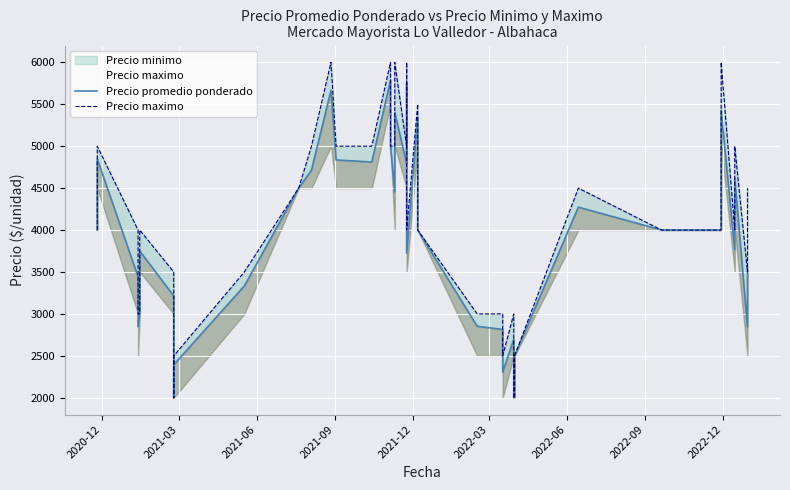

Reading left to right, list all the values displayed in this chart.

Precio promedio ponderado: 4000	4848	3443	2847	3000	3750	3214	3000	2000	2395	3333	4500	4714	5667	4836	4811	5786	5000	4455	5400	4794	5754	3725	5344	4000	2853	2815	2308	2698	2000	2000	2500	4273	4000	4000	5426	3766	4618	2845	3533
Precio maximo: 4000	5000	4000	3000	3000	4000	3500	3000	2000	2500	3500	4500	5000	6000	5000	5000	6000	5000	5000	6000	5000	6000	4000	5500	4000	3000	3000	2500	3000	2000	2000	2500	4500	4000	4000	6000	4000	5000	3500	4500